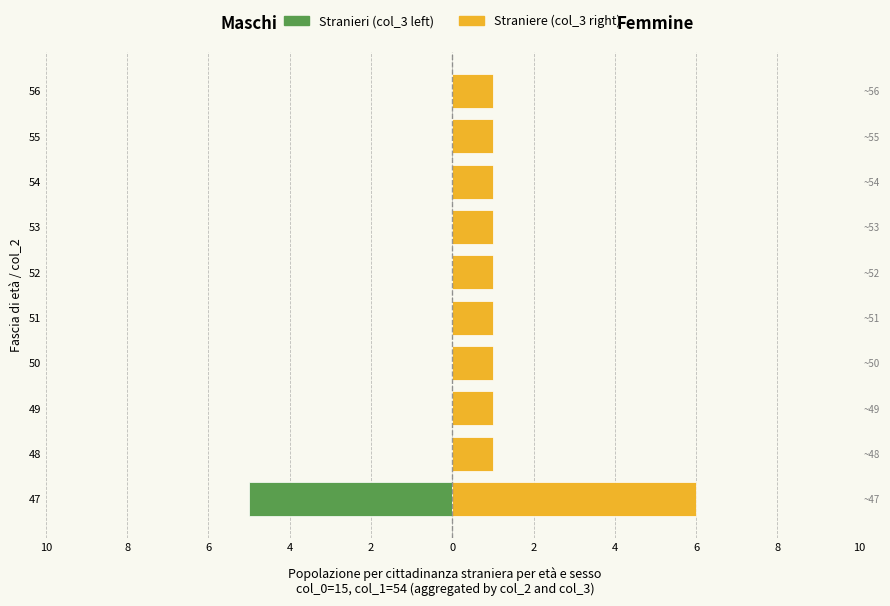

What is the total value across all series at 0?

1